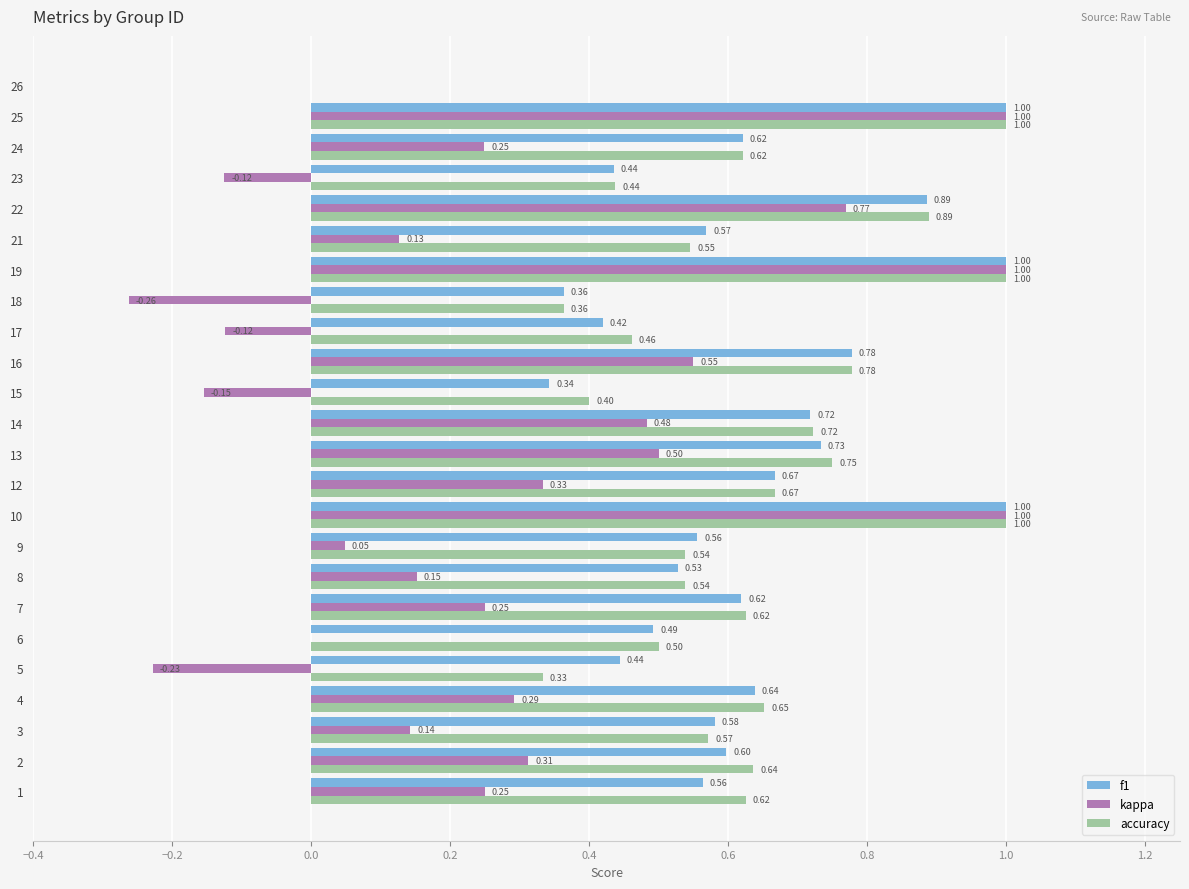

What is the sum of all f1 values?

14.6